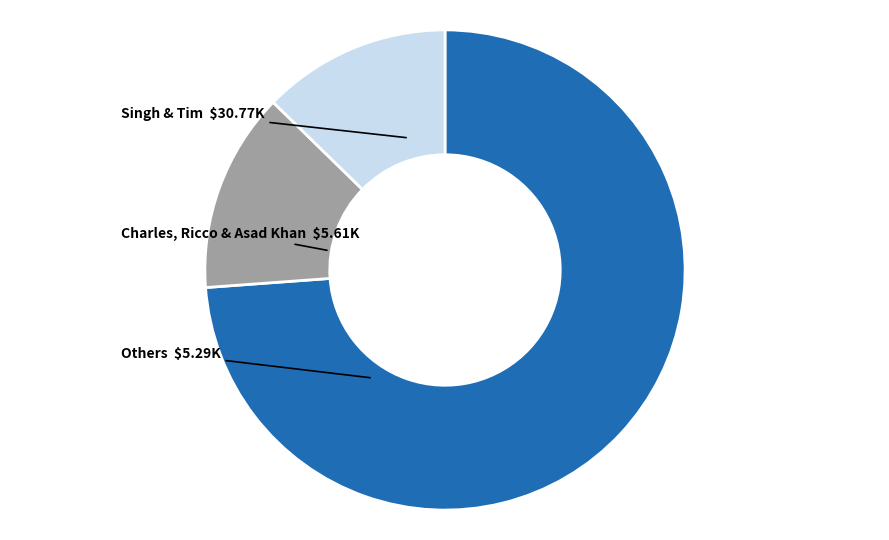

How many slices are in this pie chart?

3